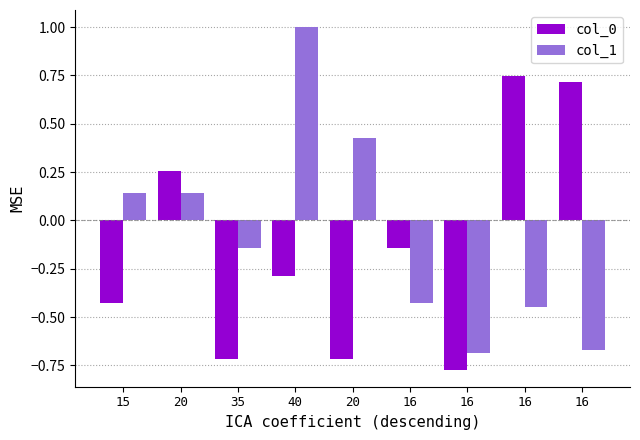

What is the highest value of the col_1 series?

1.0